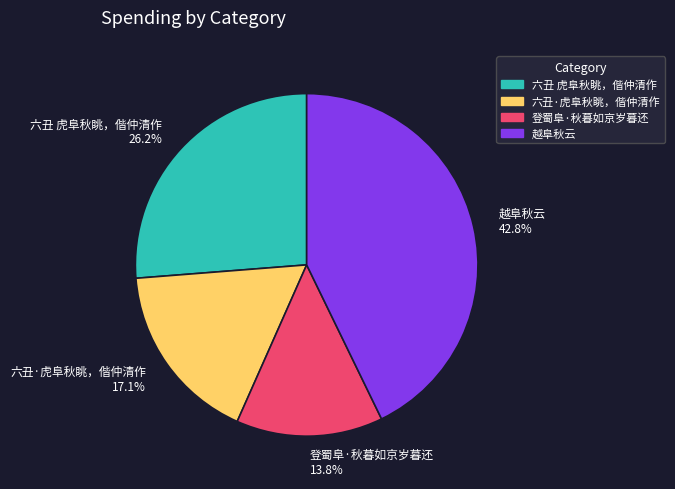

To the nearest percent, what is the difference between the largest and smallest slice percentages?

29%